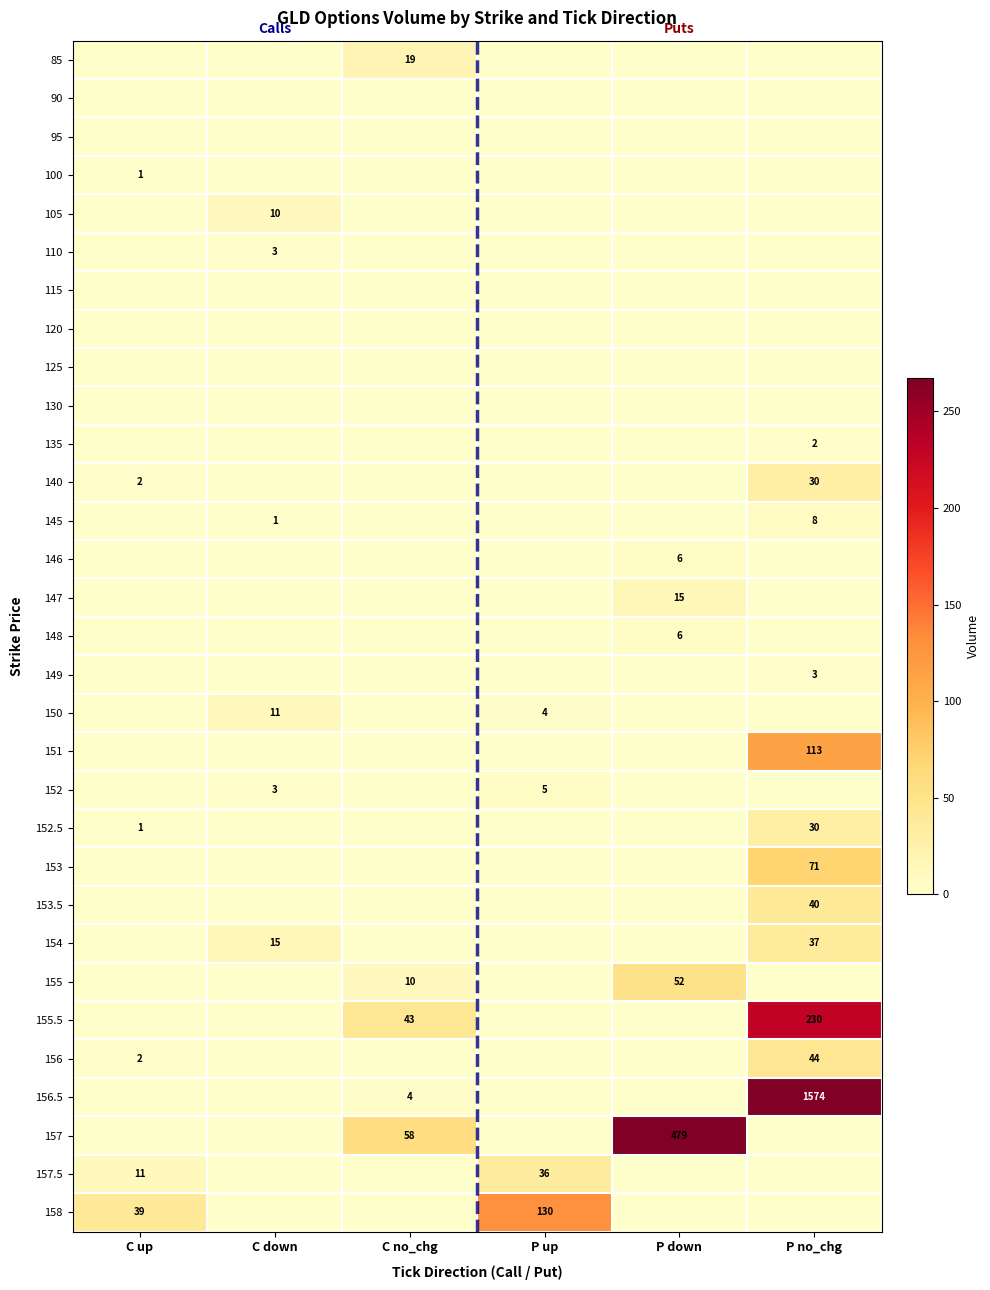

The value of 145 at P no_chg is 14. True or false?

False